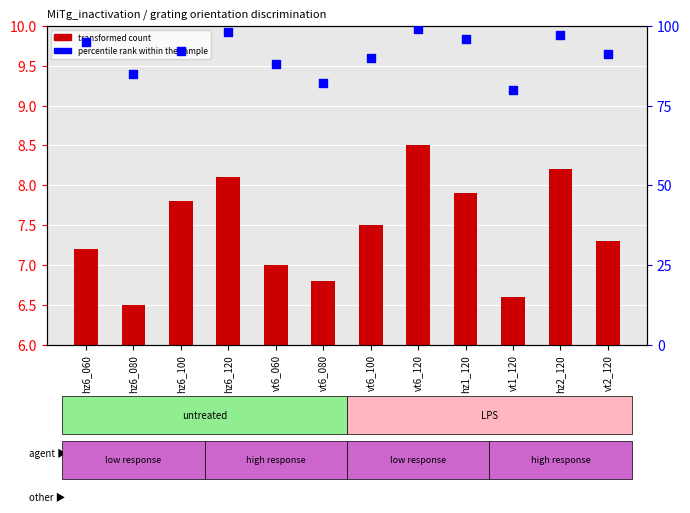

Which series has the largest Y range (max minus min)?

percentile rank within the sample